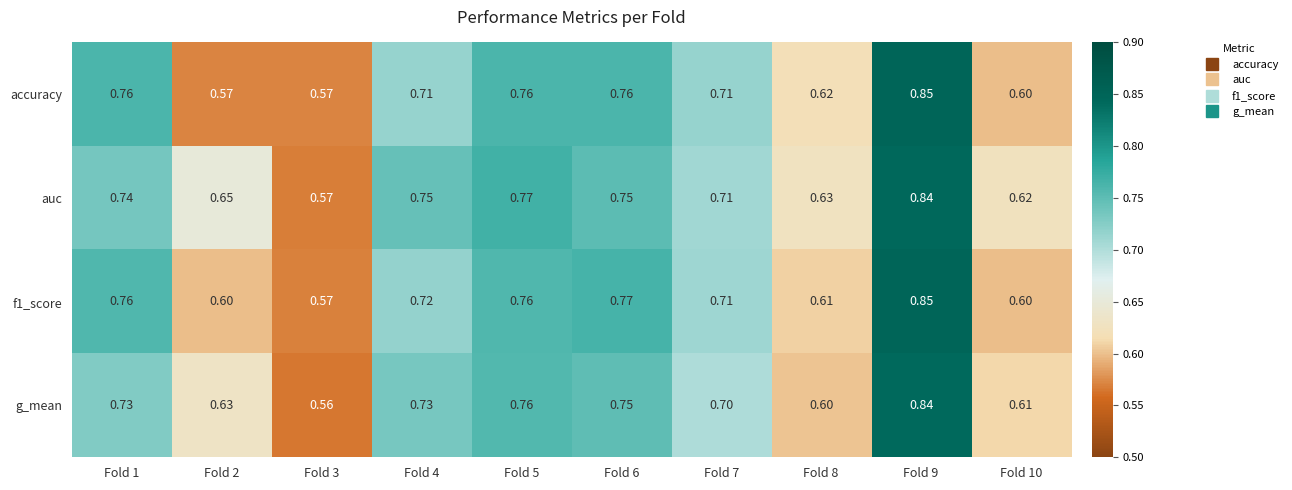

Which series has the largest total across all categories?

auc